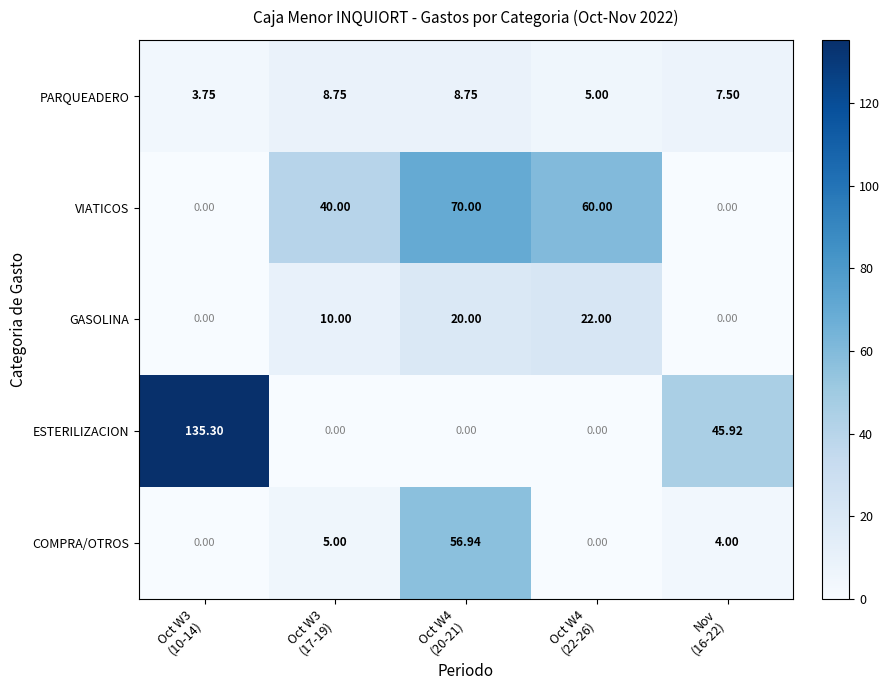

List the series in order of their peak value, highest first.

ESTERILIZACION, VIATICOS, COMPRA/OTROS, GASOLINA, PARQUEADERO